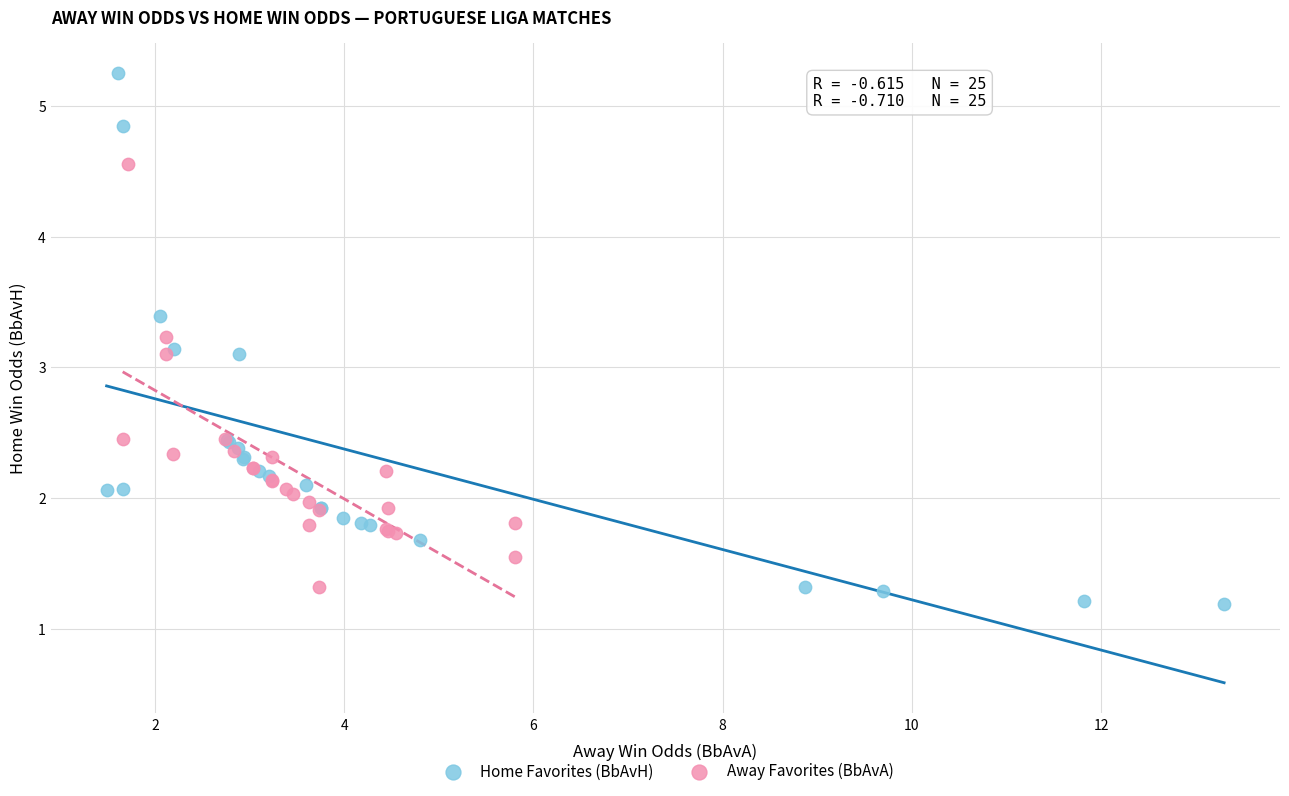

What are all the series names shown in the legend?

Home Favorites (BbAvH), Away Favorites (BbAvA)